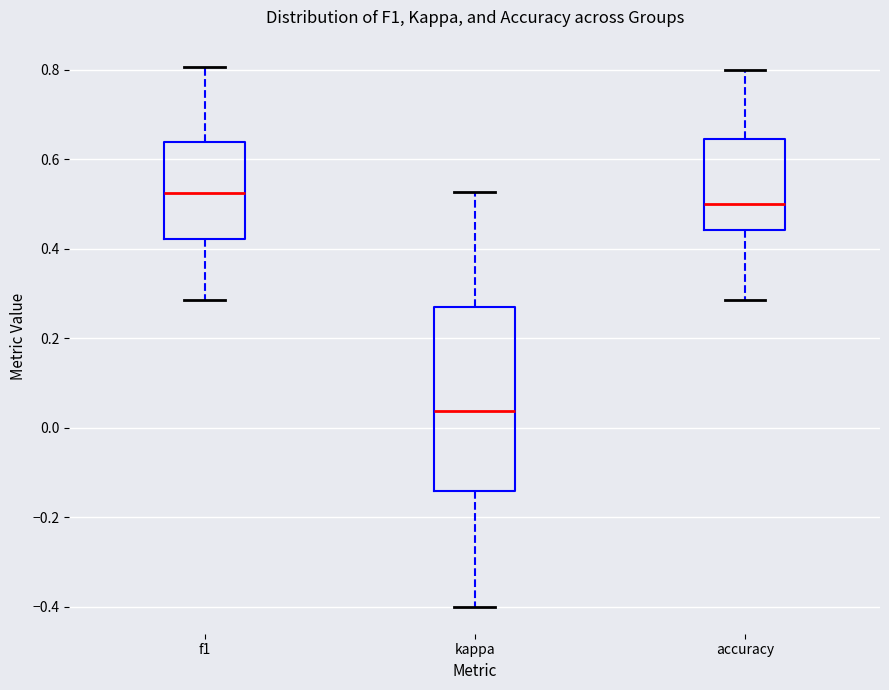

Reading left to right, read every box against the y-axis: the position of its median line, the range the box covers, and the ends of its whiskers. The values are not printed on the chart, so give them approximately, as read against the axis.

f1: median 0.52, box 0.42 to 0.64, whiskers 0.28 to 0.80
kappa: median 0.04, box -0.14 to 0.26, whiskers -0.40 to 0.52
accuracy: median 0.50, box 0.44 to 0.64, whiskers 0.28 to 0.80